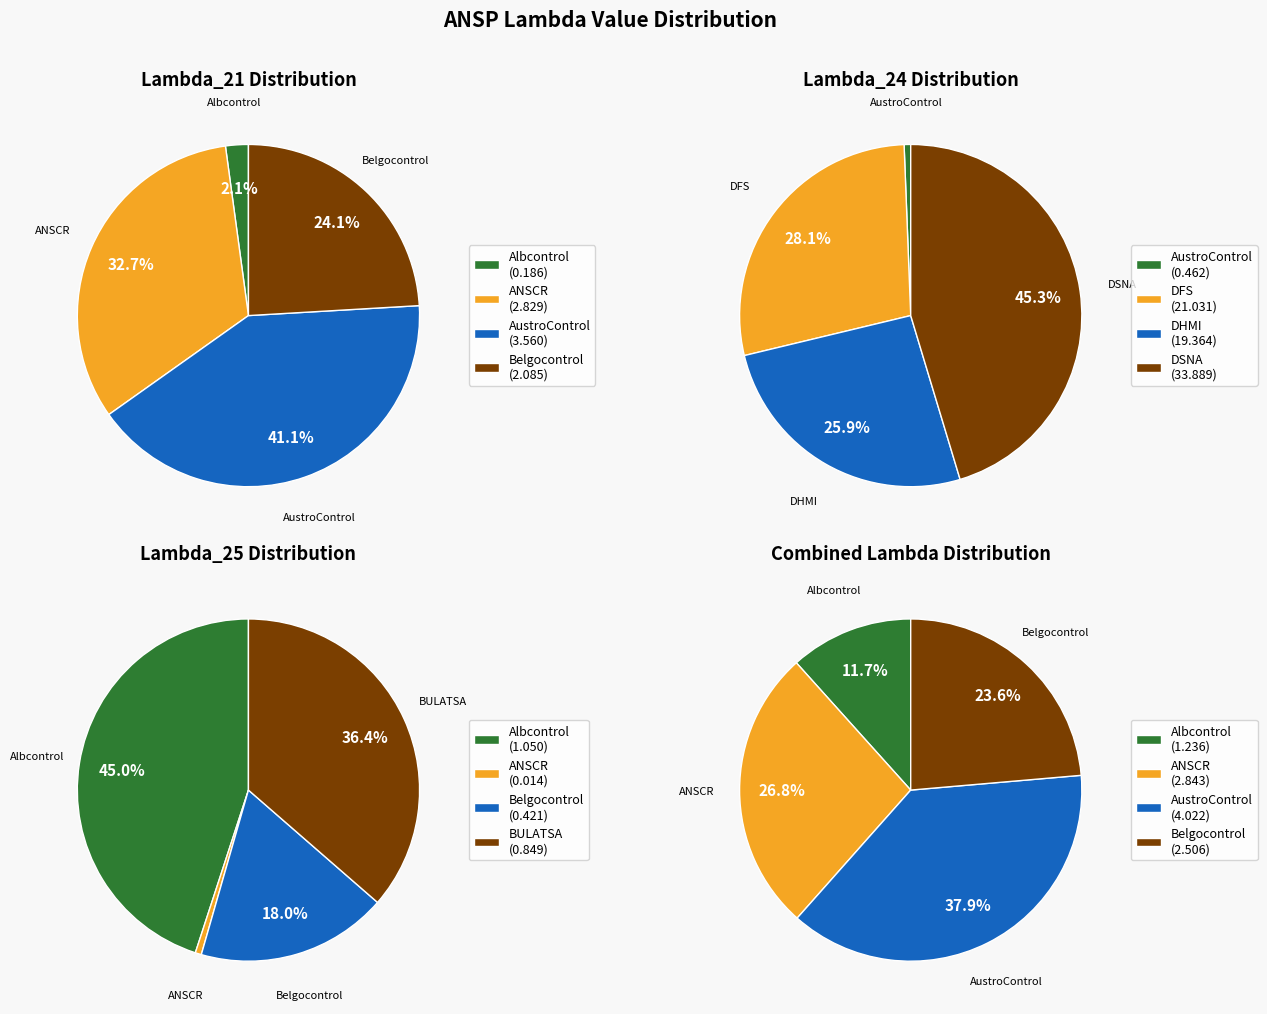

How many segments does this pie chart have?

4